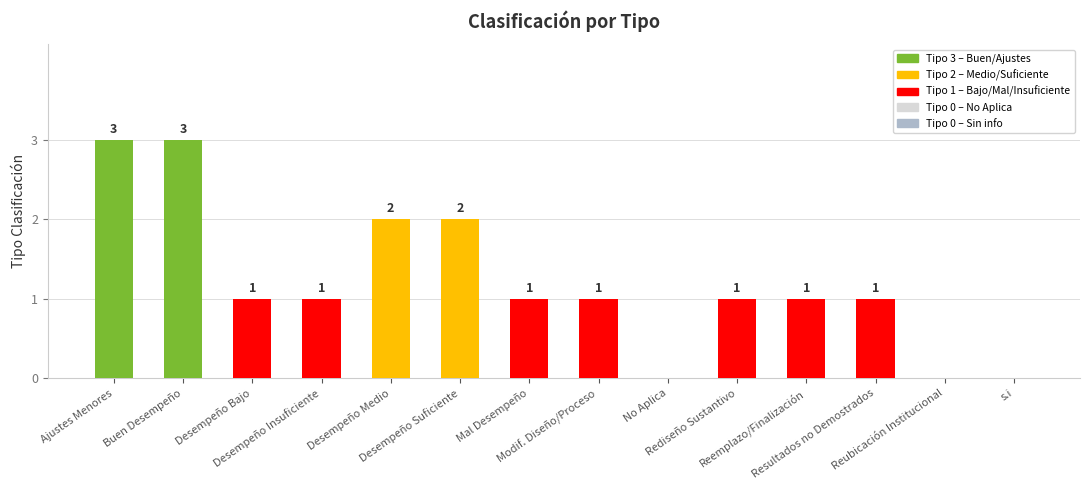

What is the maximum value shown in the chart?

3